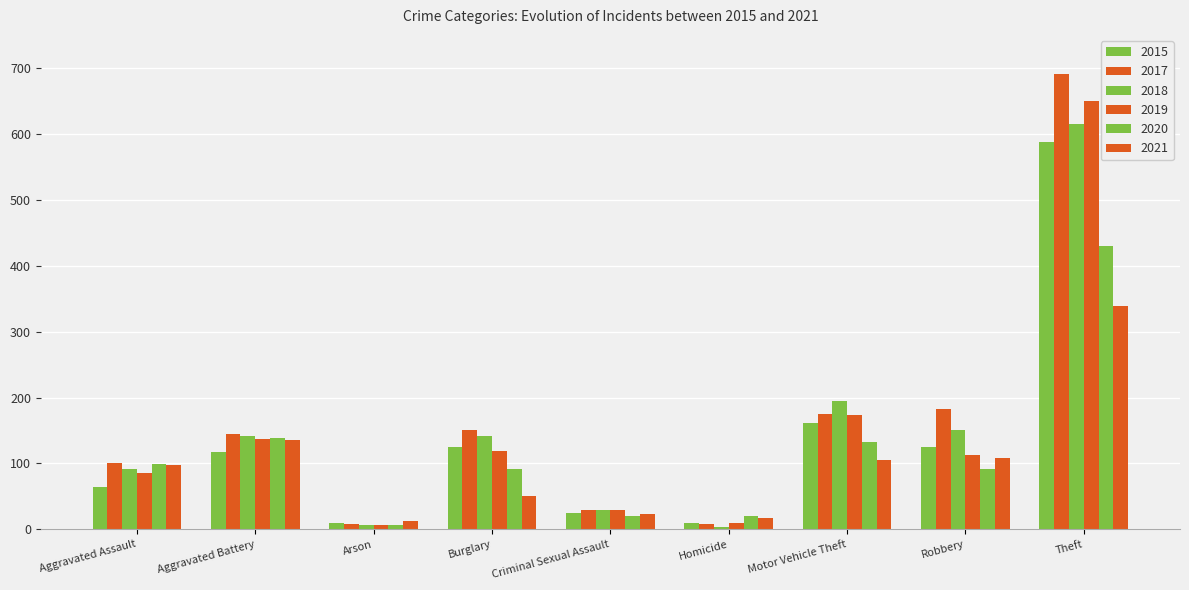

Reading left to right, what are all the values shown in this chart?

2015: 64	117	9	125	25	9	161	125	588
2017: 100	145	8	150	30	8	175	182	691
2018: 91	141	7	142	29	4	195	150	615
2019: 85	137	6	119	29	9	173	113	649
2020: 99	138	7	91	20	21	132	92	430
2021: 98	135	13	51	24	17	105	108	339